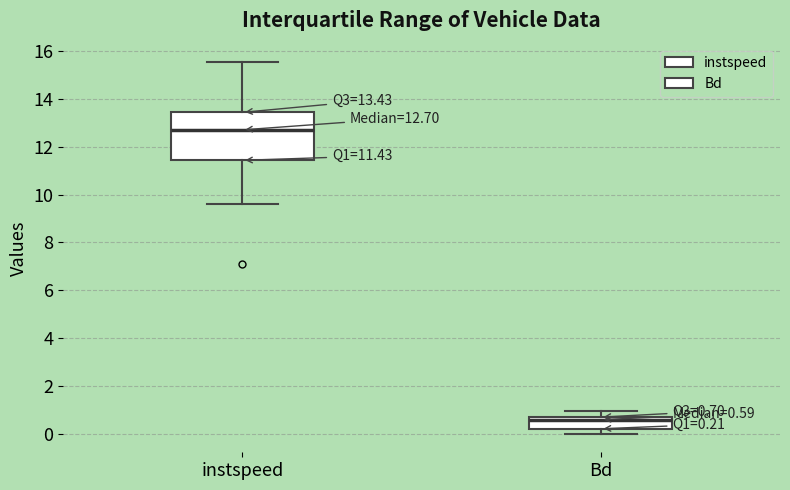

Which box has the lowest median line?

Bd